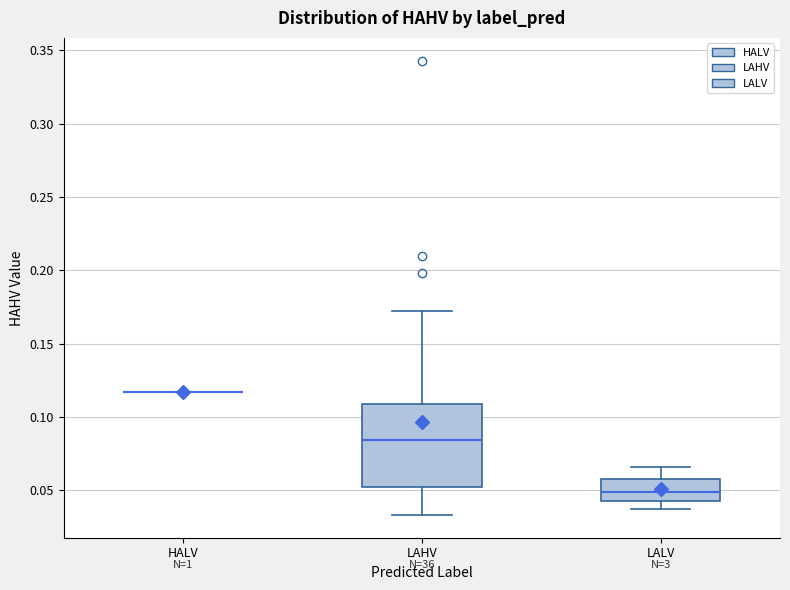

Reading left to right, read every box against the y-axis: the position of its median line, the range the box covers, and the ends of its whiskers. The values are not printed on the chart, so give them approximately, as read against the axis.

HALV: box collapsed to a line at 0.115, whiskers 0.115 to 0.115
LAHV: median 0.085, box 0.050 to 0.110, whiskers 0.035 to 0.170
LALV: median 0.050, box 0.045 to 0.055, whiskers 0.035 to 0.065